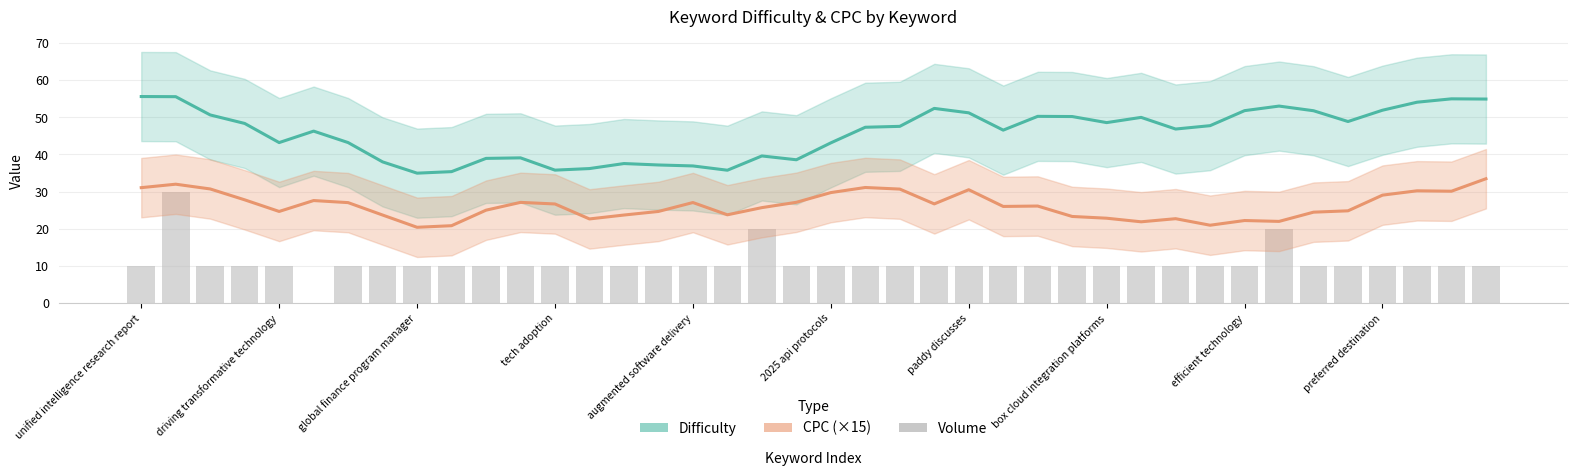

What is the average value of the Volume series?

10.8